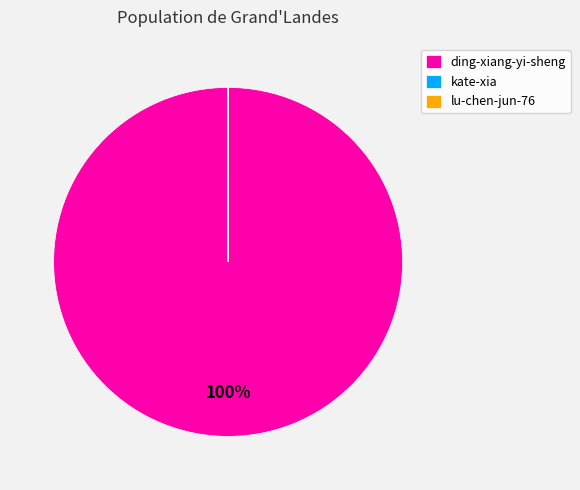

To the nearest percent, what is the average slice percentage?

33%